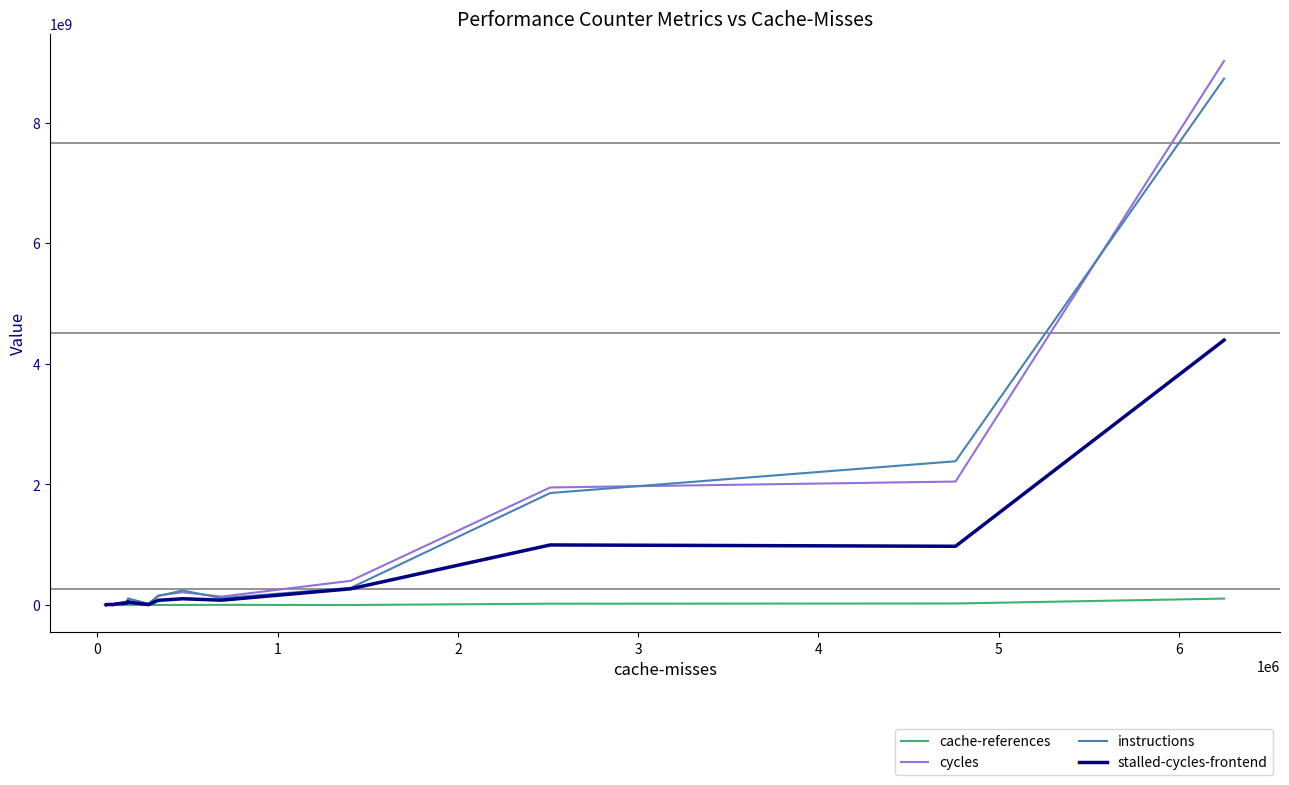

Which series has the widest spread of values?

cycles